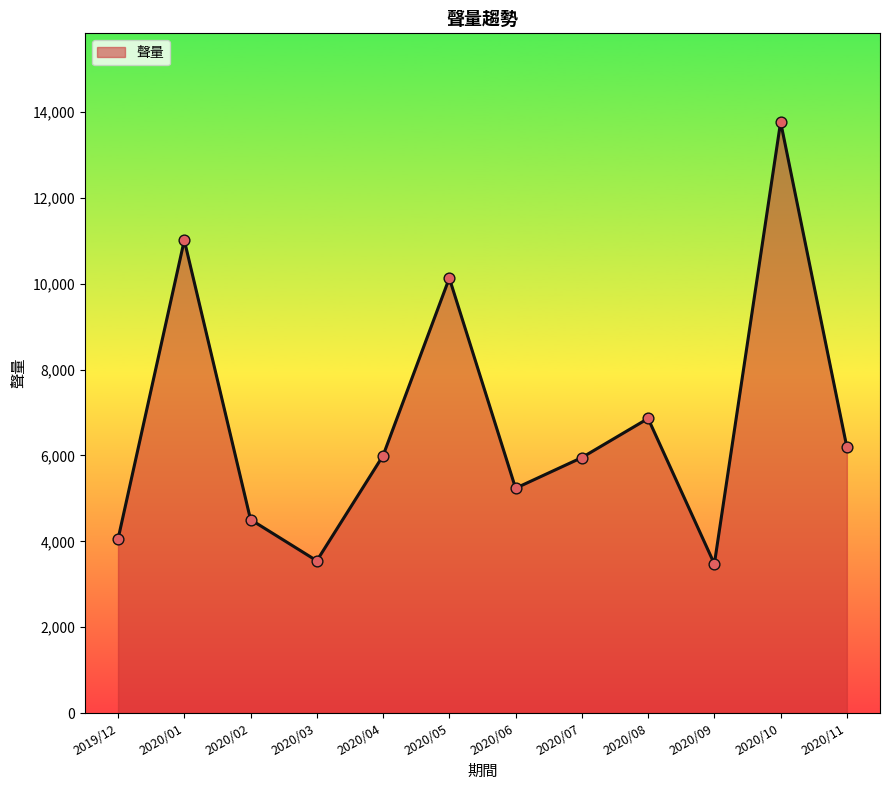

Which has a higher value, 2020/02 or 2020/04?

2020/04